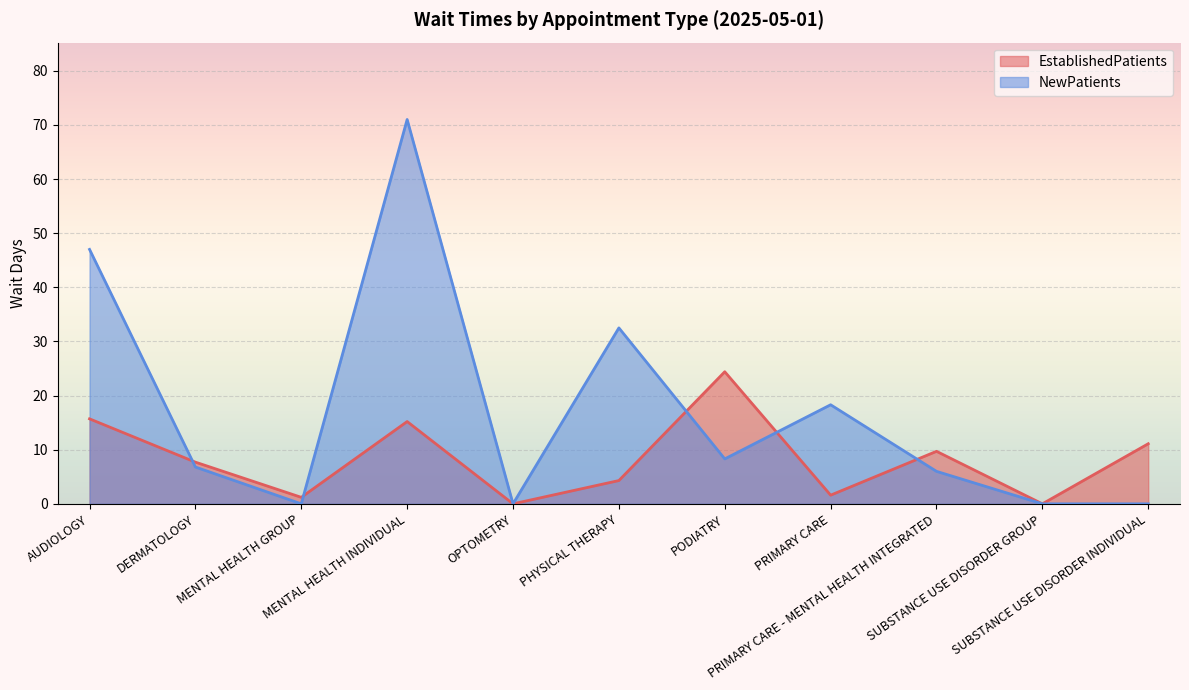

Which series ends up on top after the final intersection of NewPatients and EstablishedPatients?

EstablishedPatients